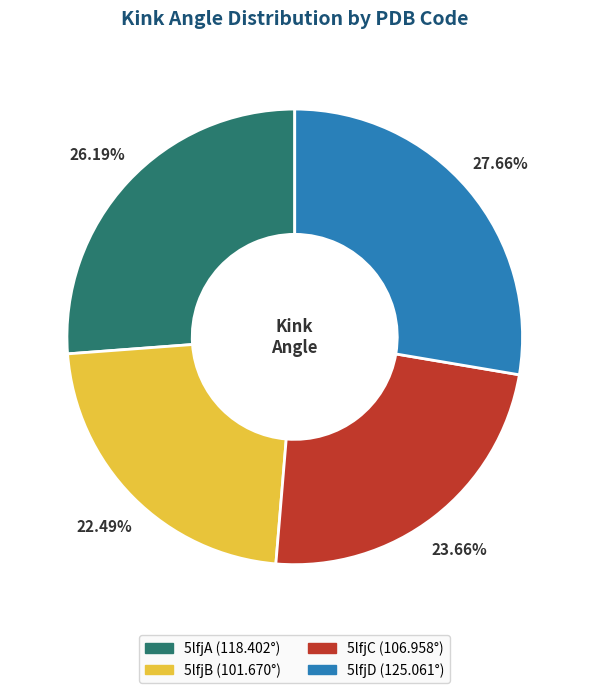

Which has a higher value, 5lfjA or 5lfjB?

5lfjA